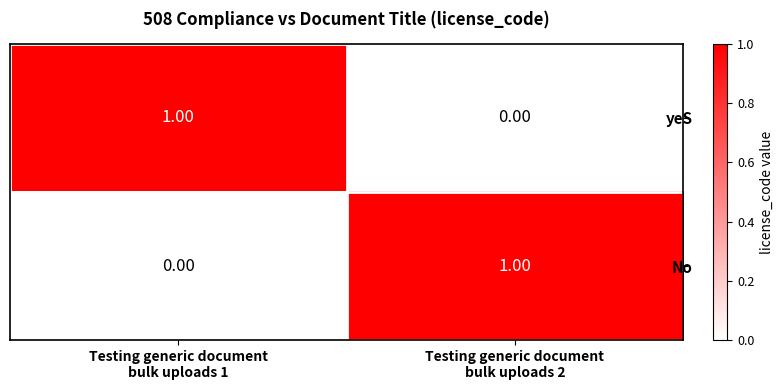

Rank the series at Testing generic document
bulk uploads 1 from highest to lowest value.

yeS, No